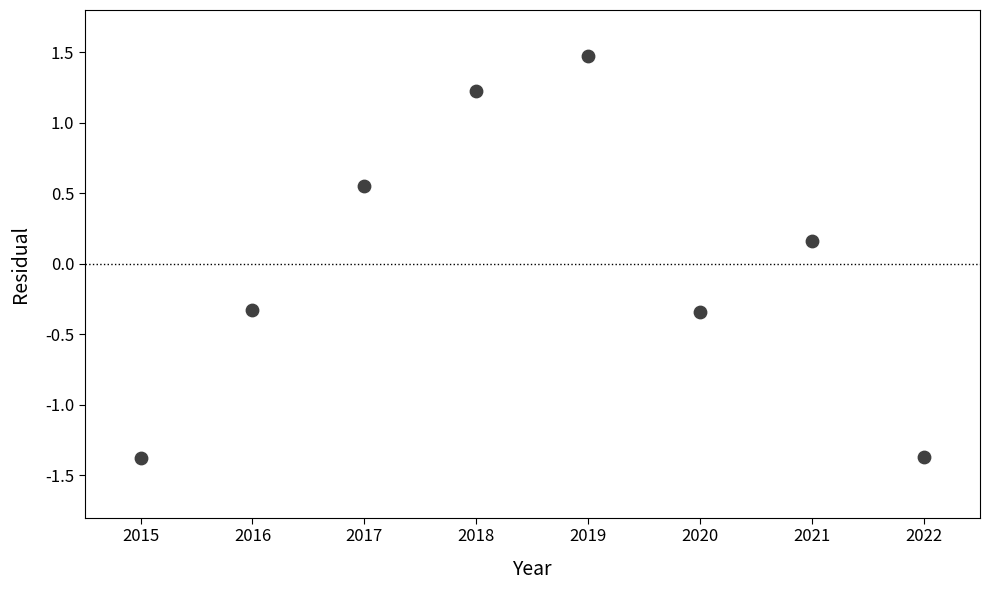

What is the average X value?

2018.5